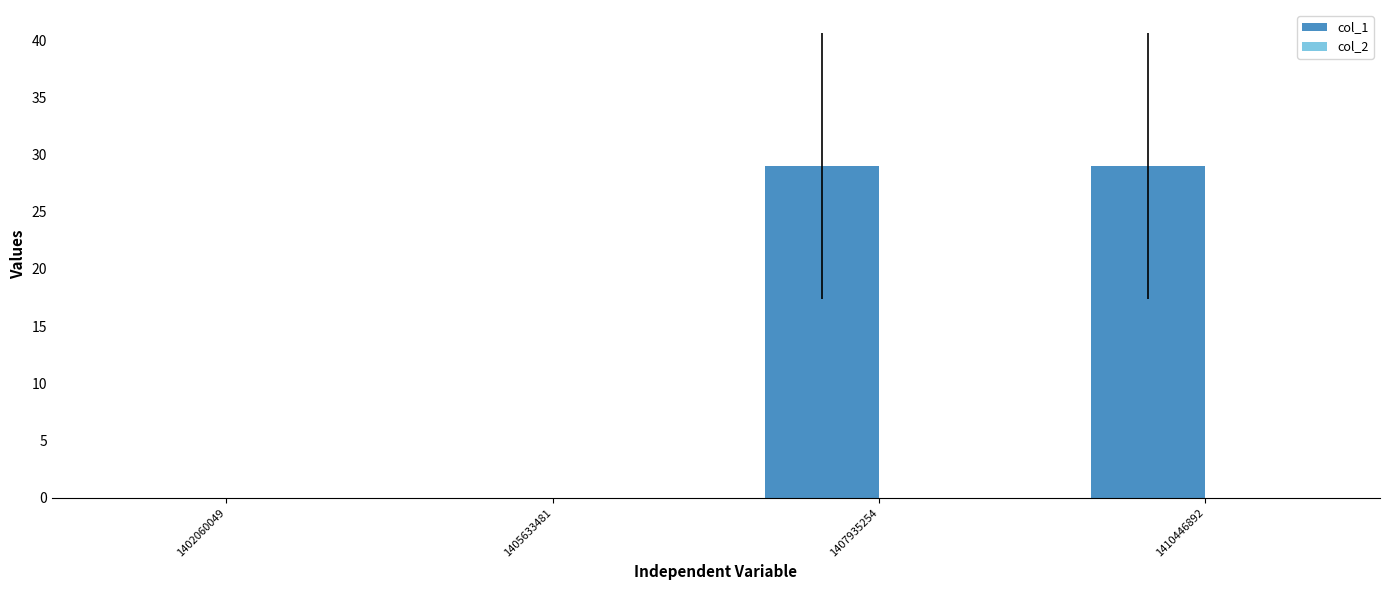

What is the maximum value shown in the chart?

29